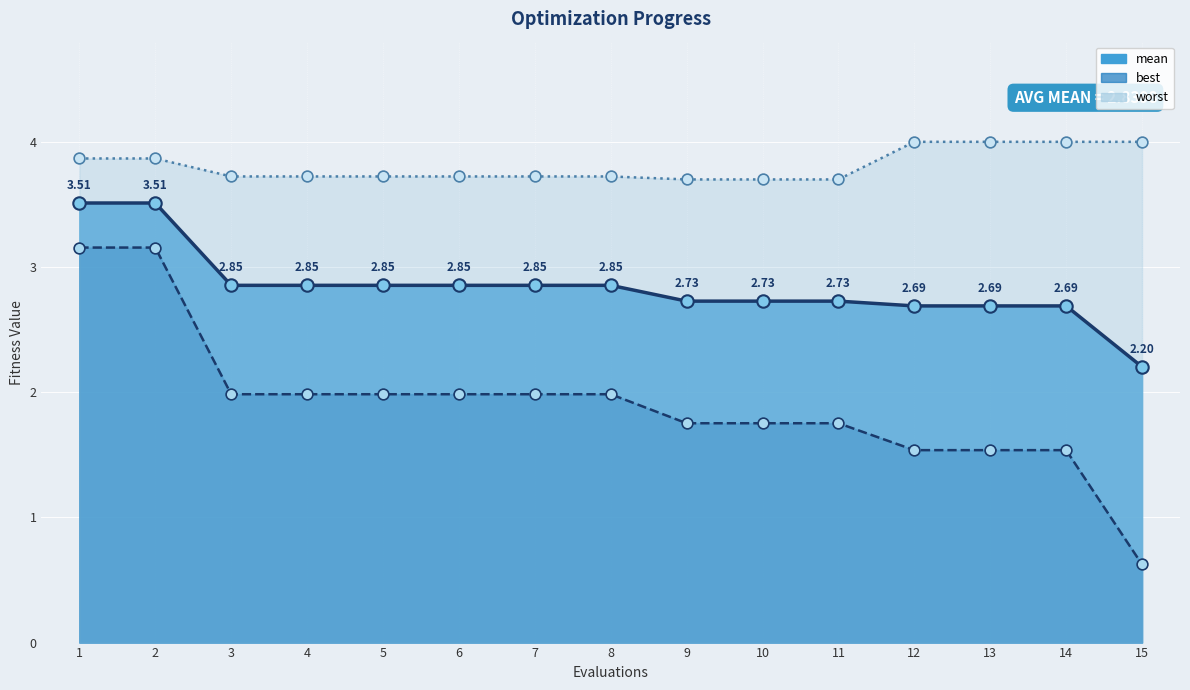

Which series contains the lowest Y value?

best